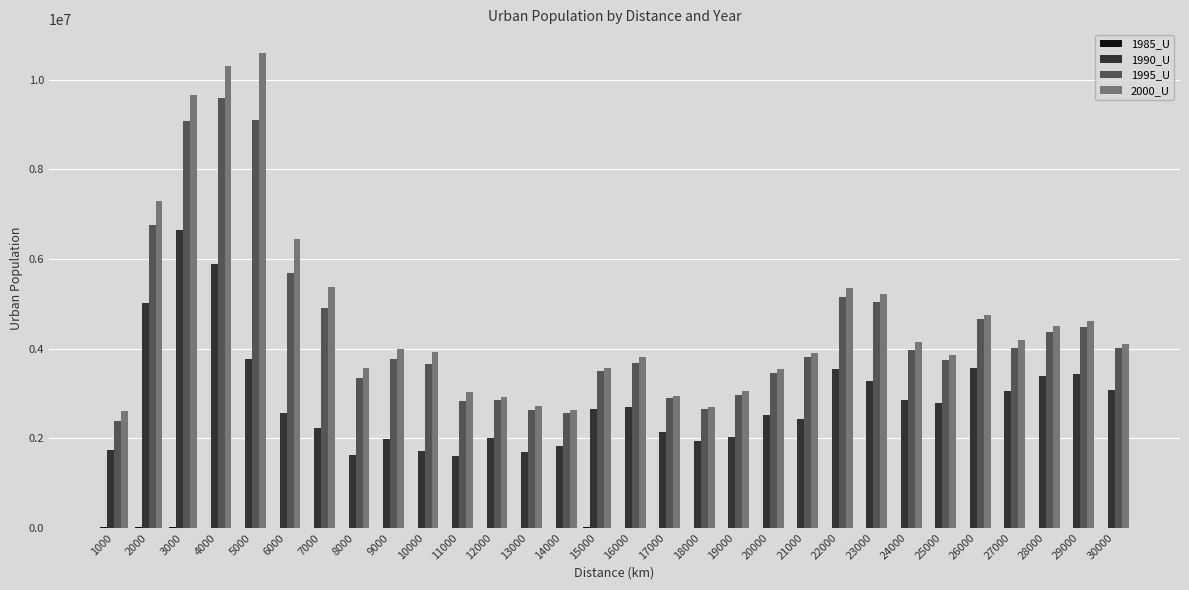

Which label corresponds to the largest value in the chart?

5000